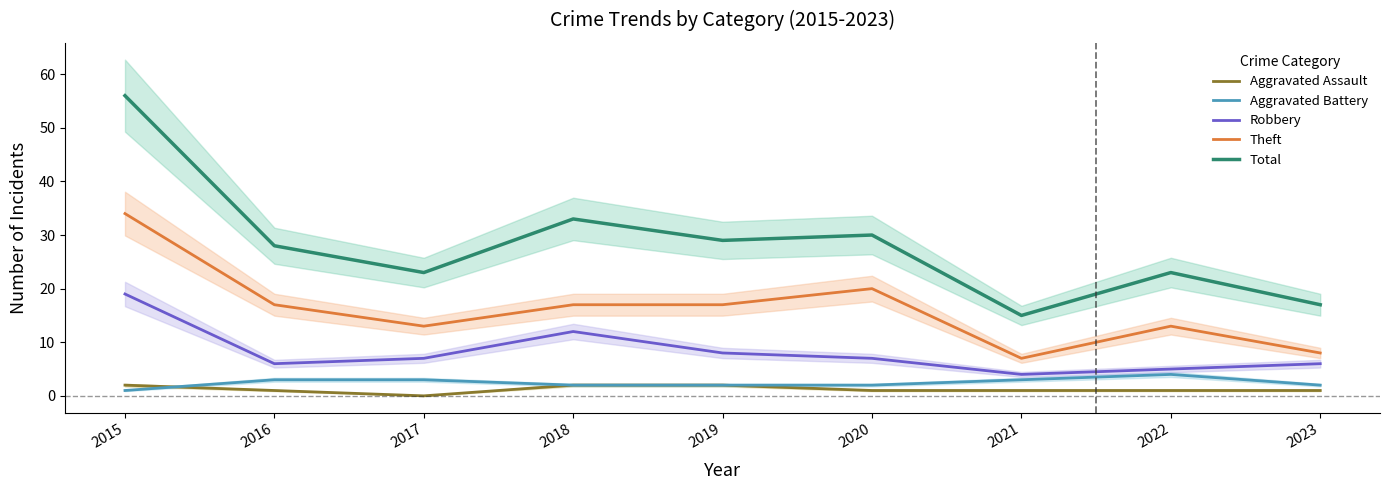

List the labels in order of Total value, smallest first.

2021, 2023, 2017, 2022, 2016, 2019, 2020, 2018, 2015